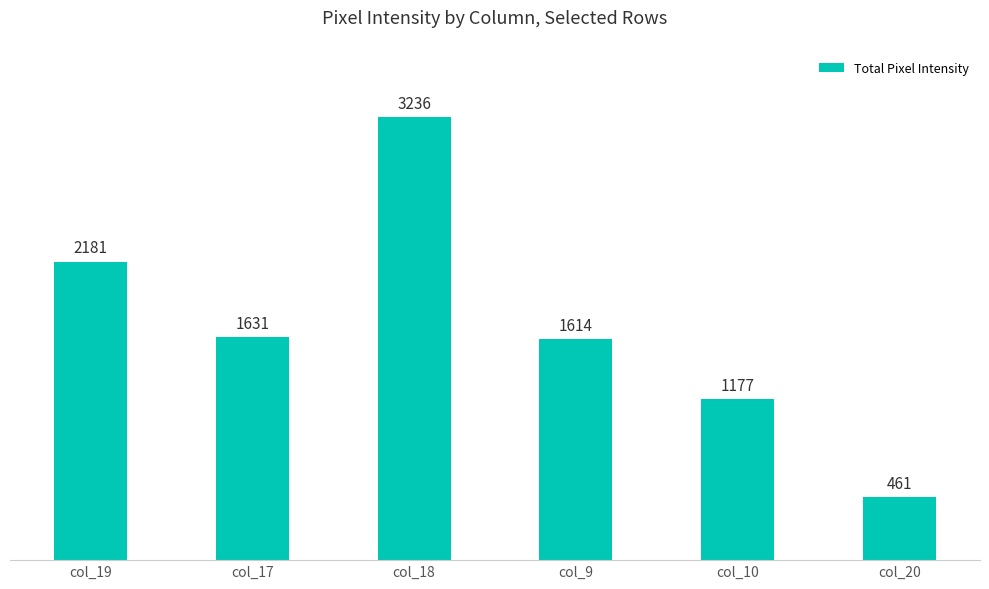

What is the value of the 3rd bar from the left?

3236